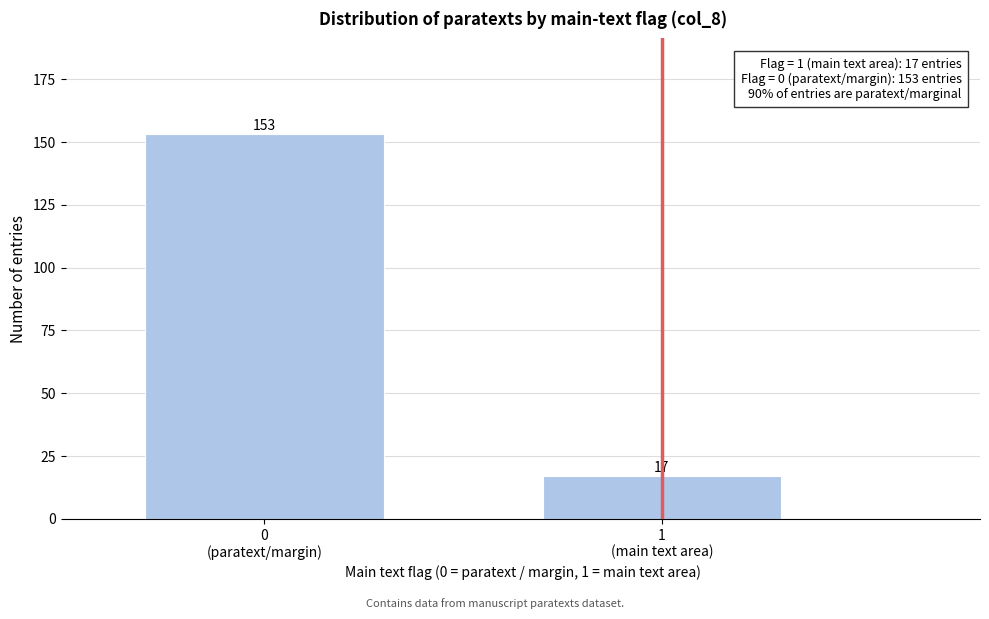

Reading left to right, extract all data points from this chart.

153	17